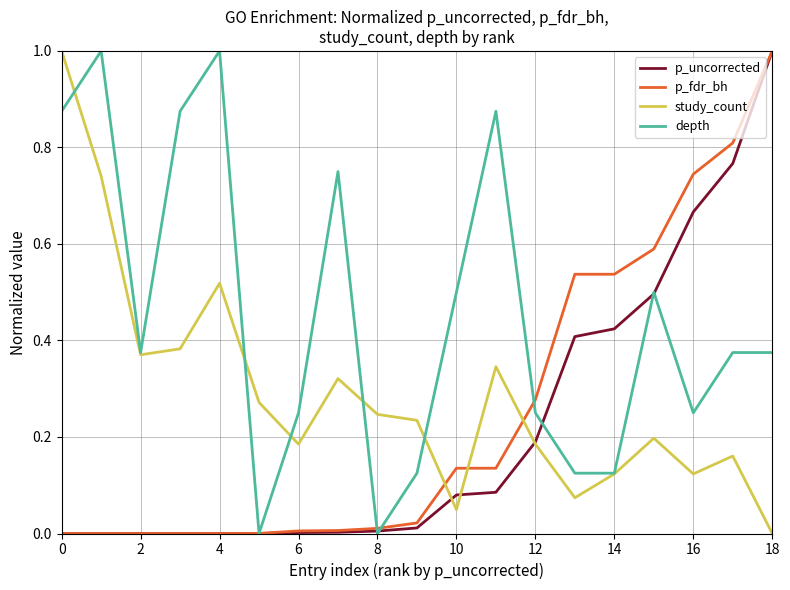

Which series has the largest total across all categories?

depth